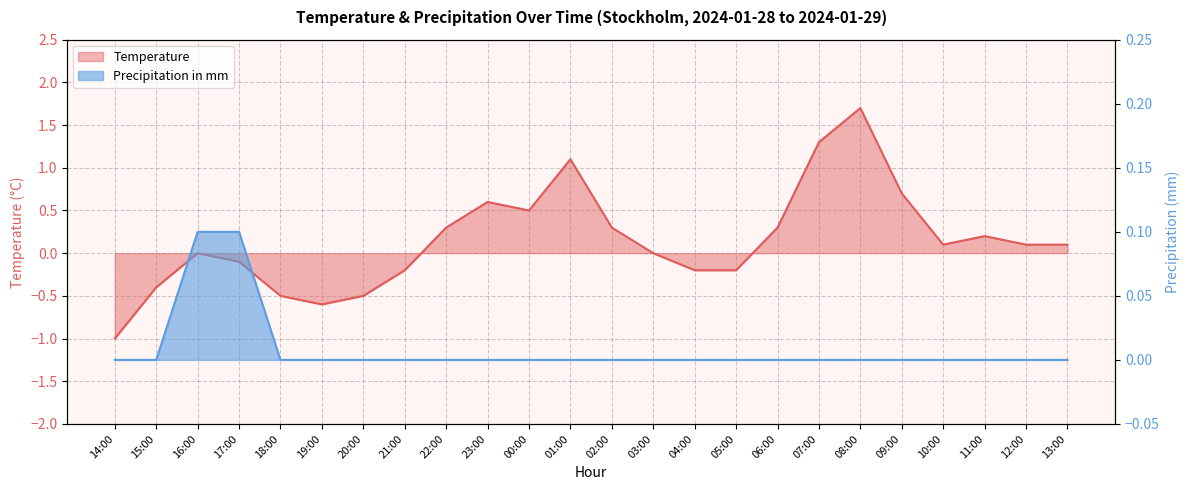

How many series are shown in this chart?

2